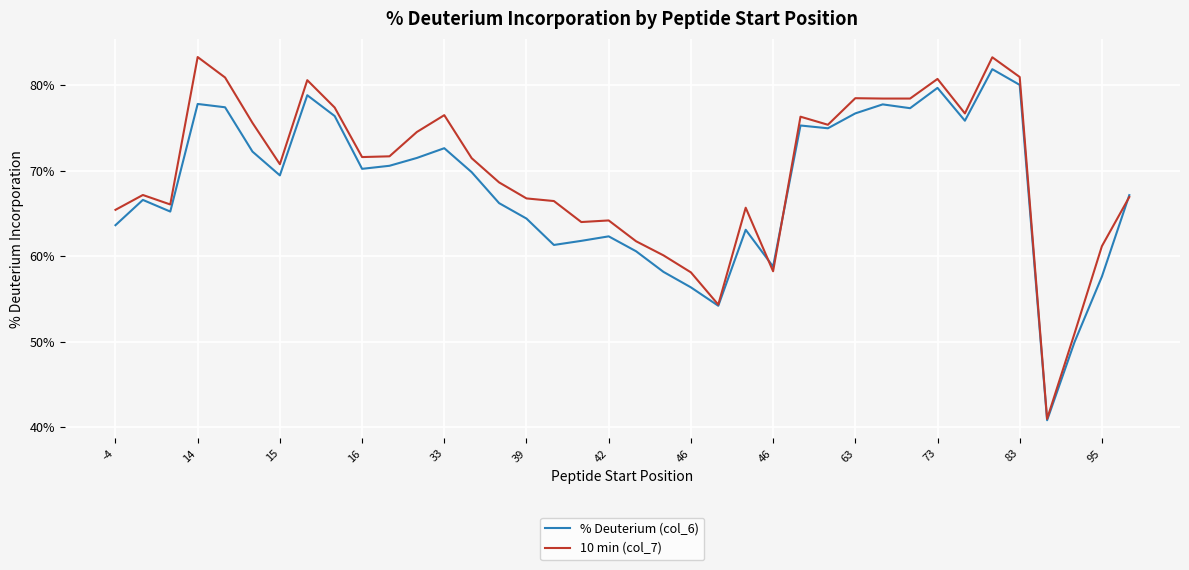

What is the maximum value shown in the chart?

83.3